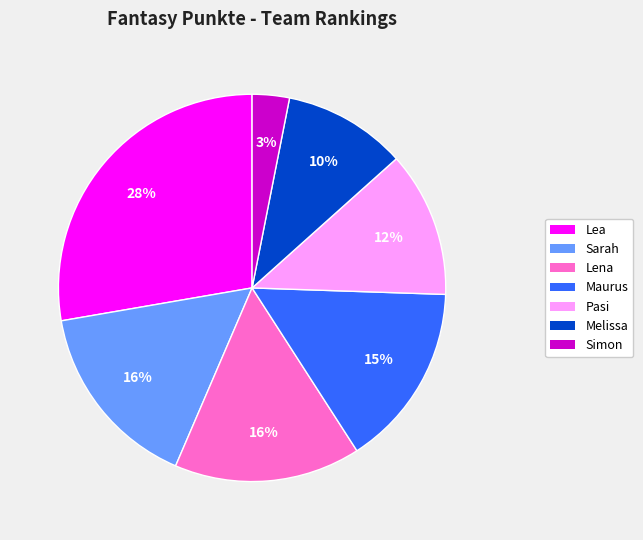

Which category has the biggest portion of the pie?

Lea